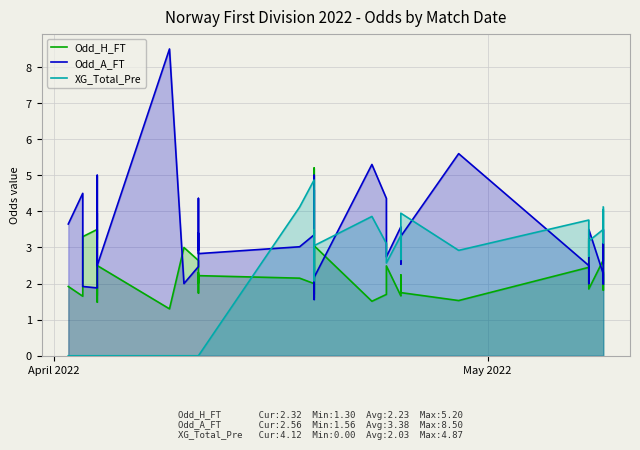

Which series has the largest range (max minus min)?

Odd_A_FT